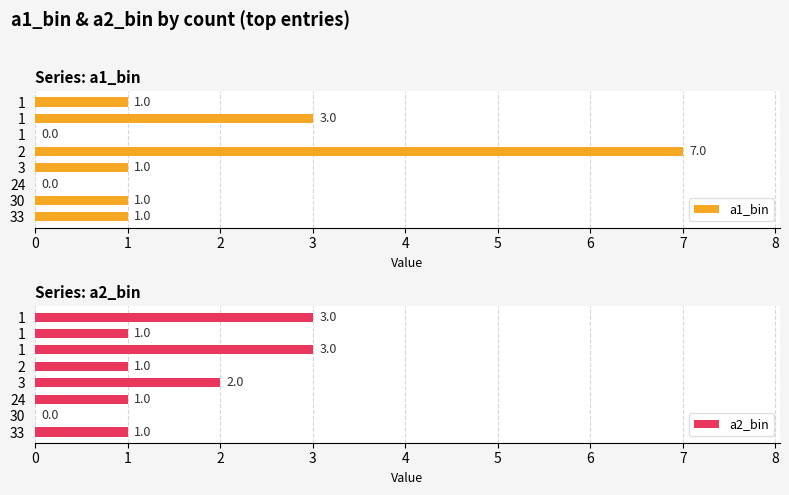

What is the difference between the a2_bin values at 30 and 33?

1